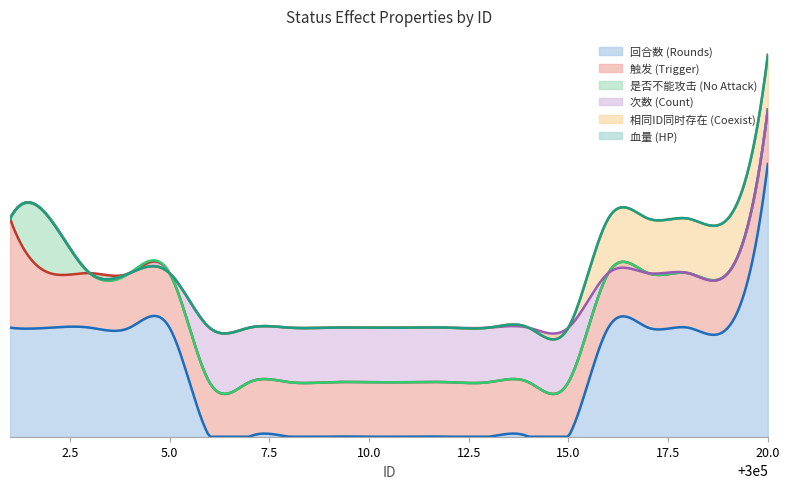

How many values in the 是否不能攻击 series exceed 0?

1